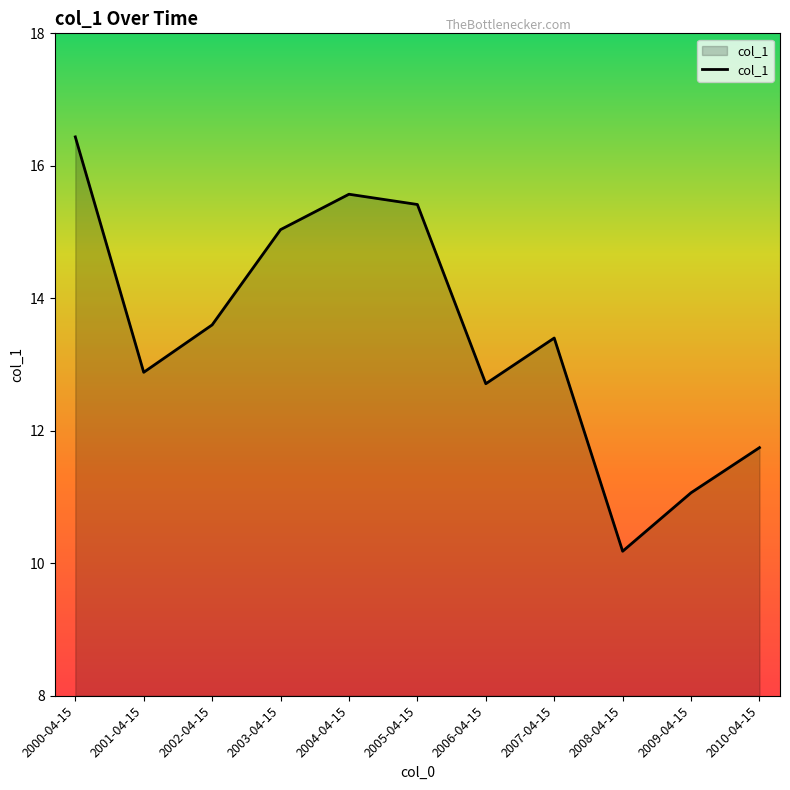

At which label does the data first exceed 13?

2000-04-15